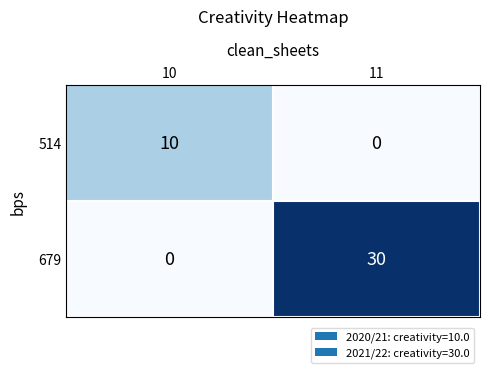

At how many categories does at least one series exceed 16?

1